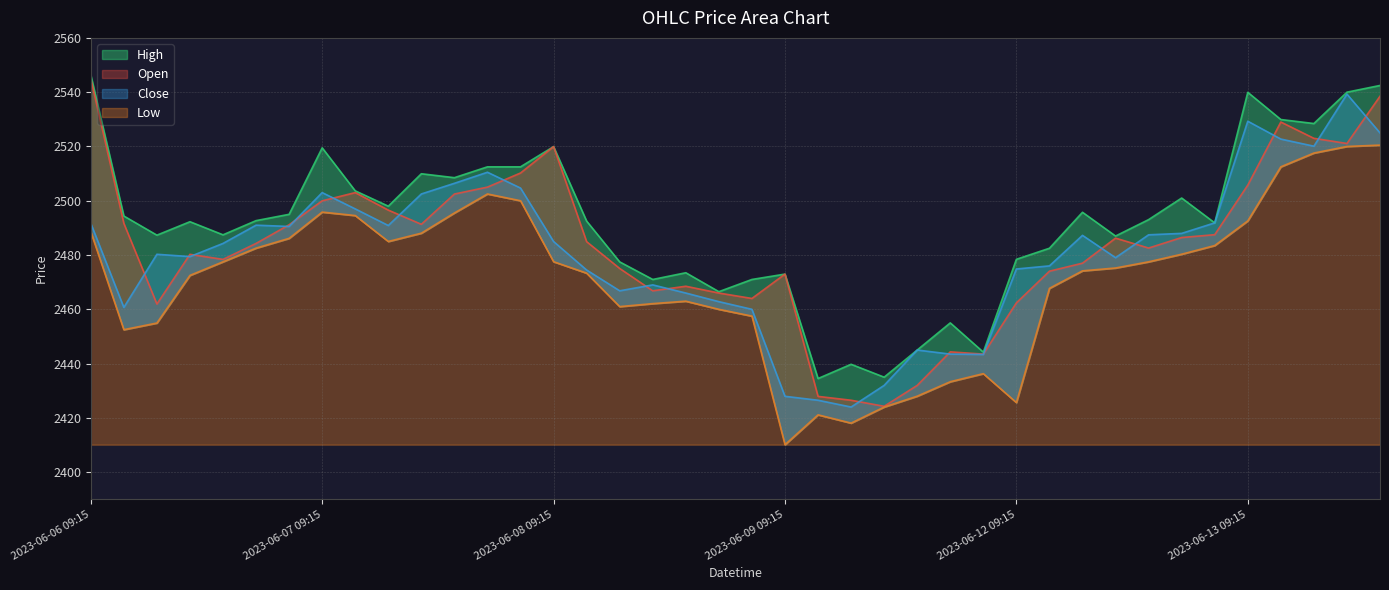

Rank the series at 2023-06-06 14:15 from highest to lowest value.

High, Close, Open, Low